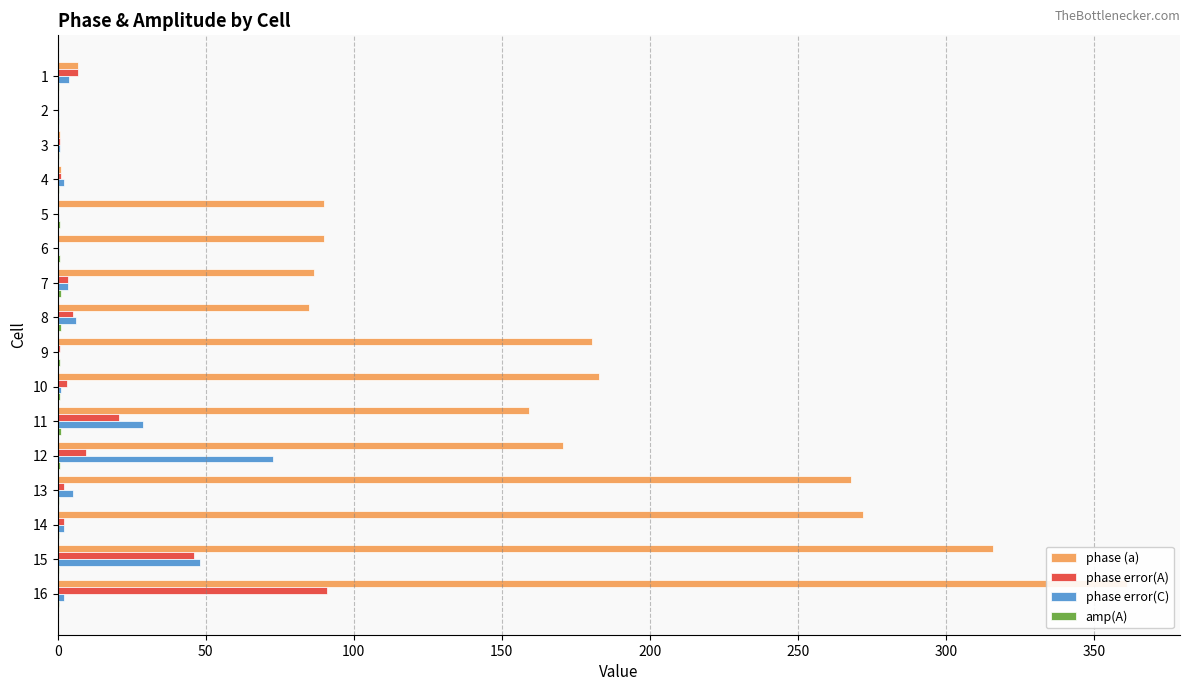

Between 12 and 15, which series saw the biggest shift?

phase (a)